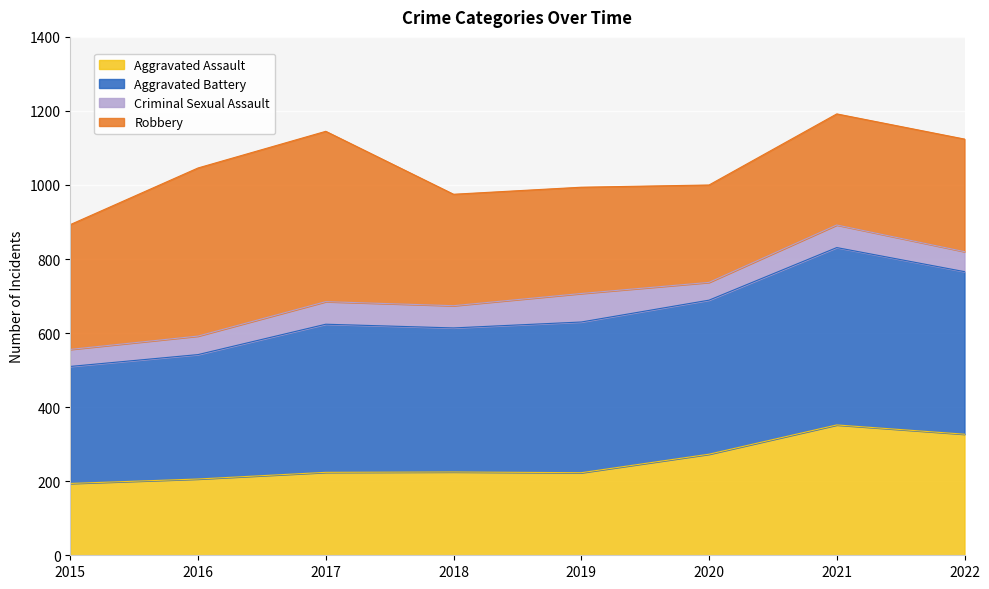

What is the value of the Aggravated Assault point at the 1st from the left?

194